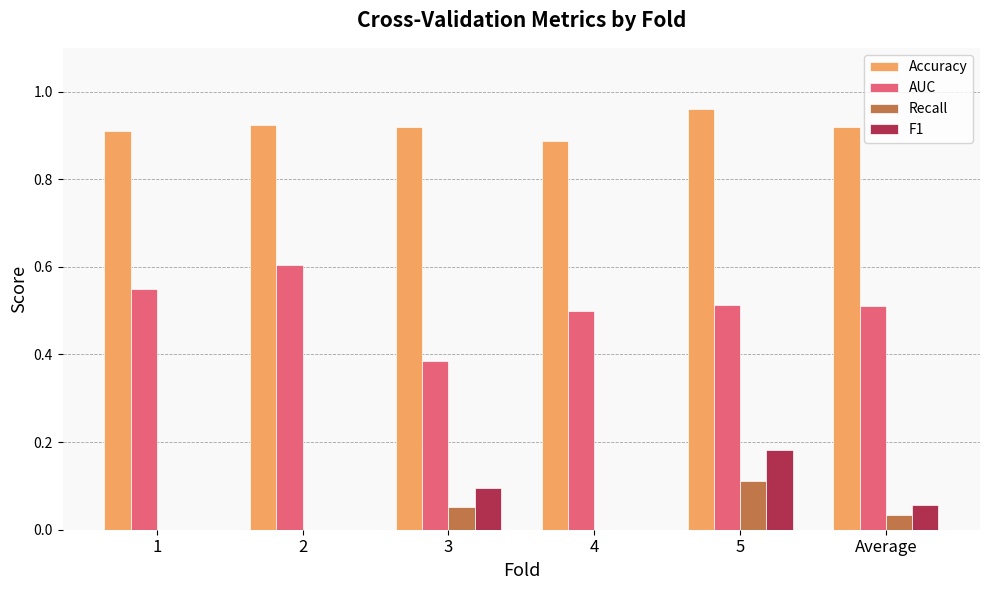

Which series has the largest range (max minus min)?

AUC